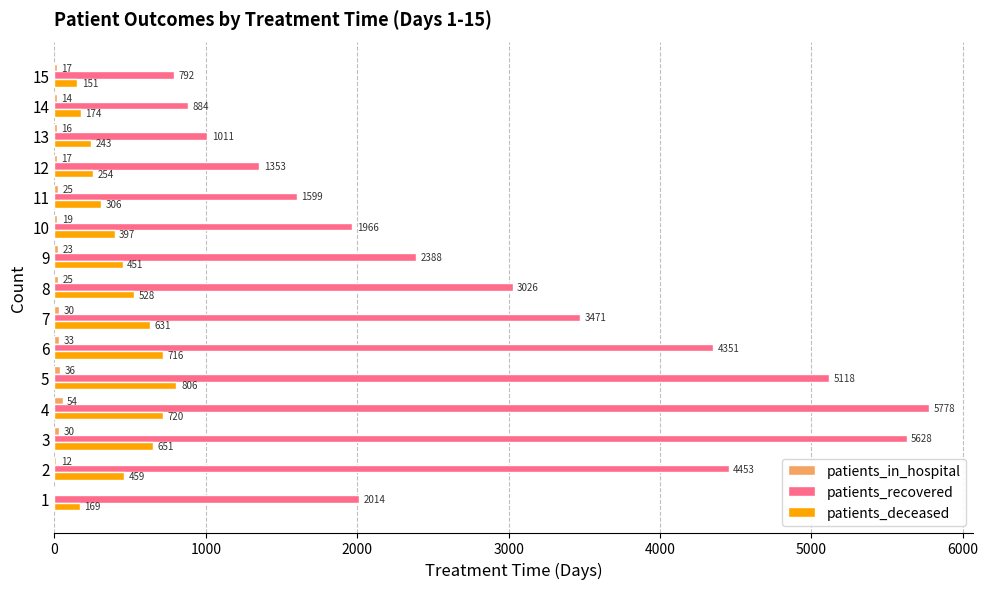

Is it true that patients_deceased equals 202 at 2?

False